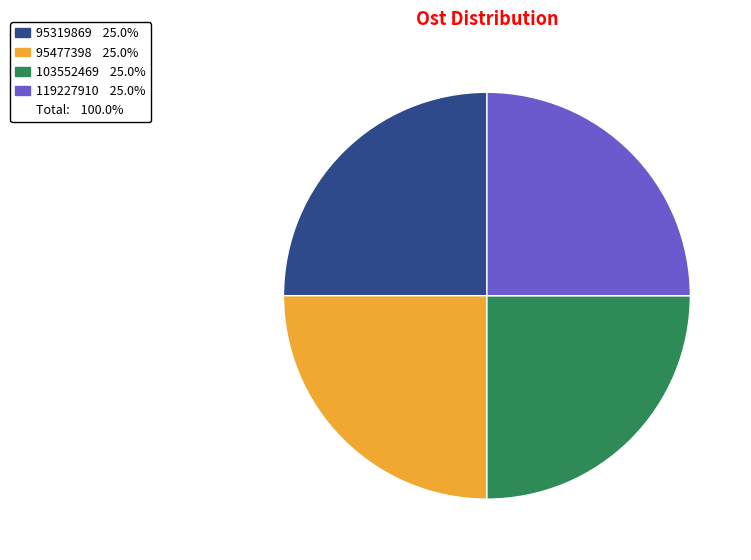

Is there any slice that represents more than half of the pie?

No